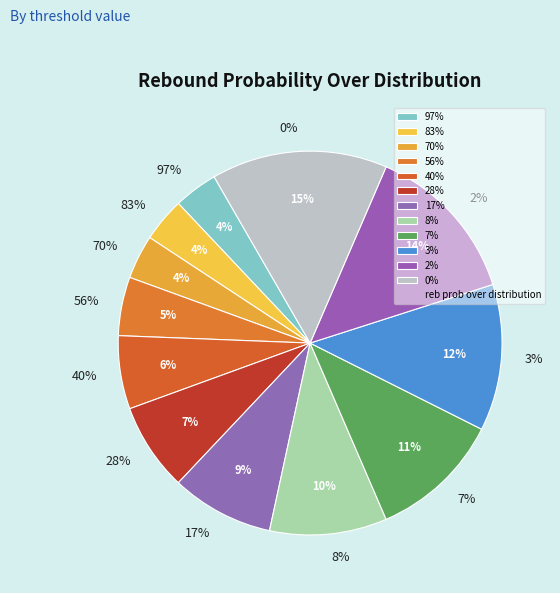

Which slice is the smallest?

97